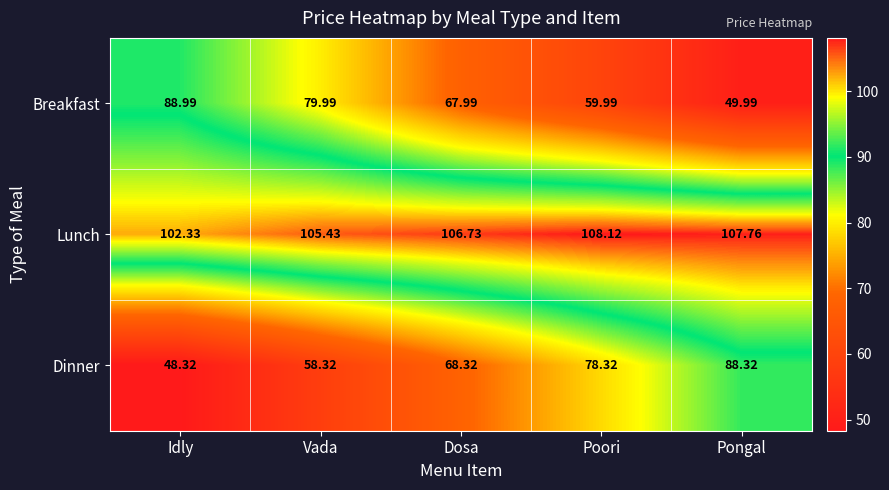

At Dosa, list the series in order from smallest to largest.

Breakfast, Dinner, Lunch